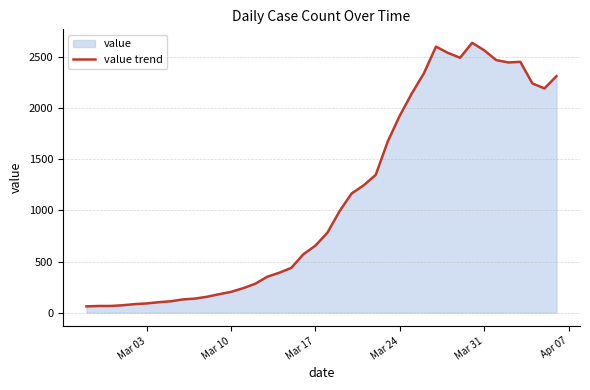

What is the maximum value shown in the chart?

2639